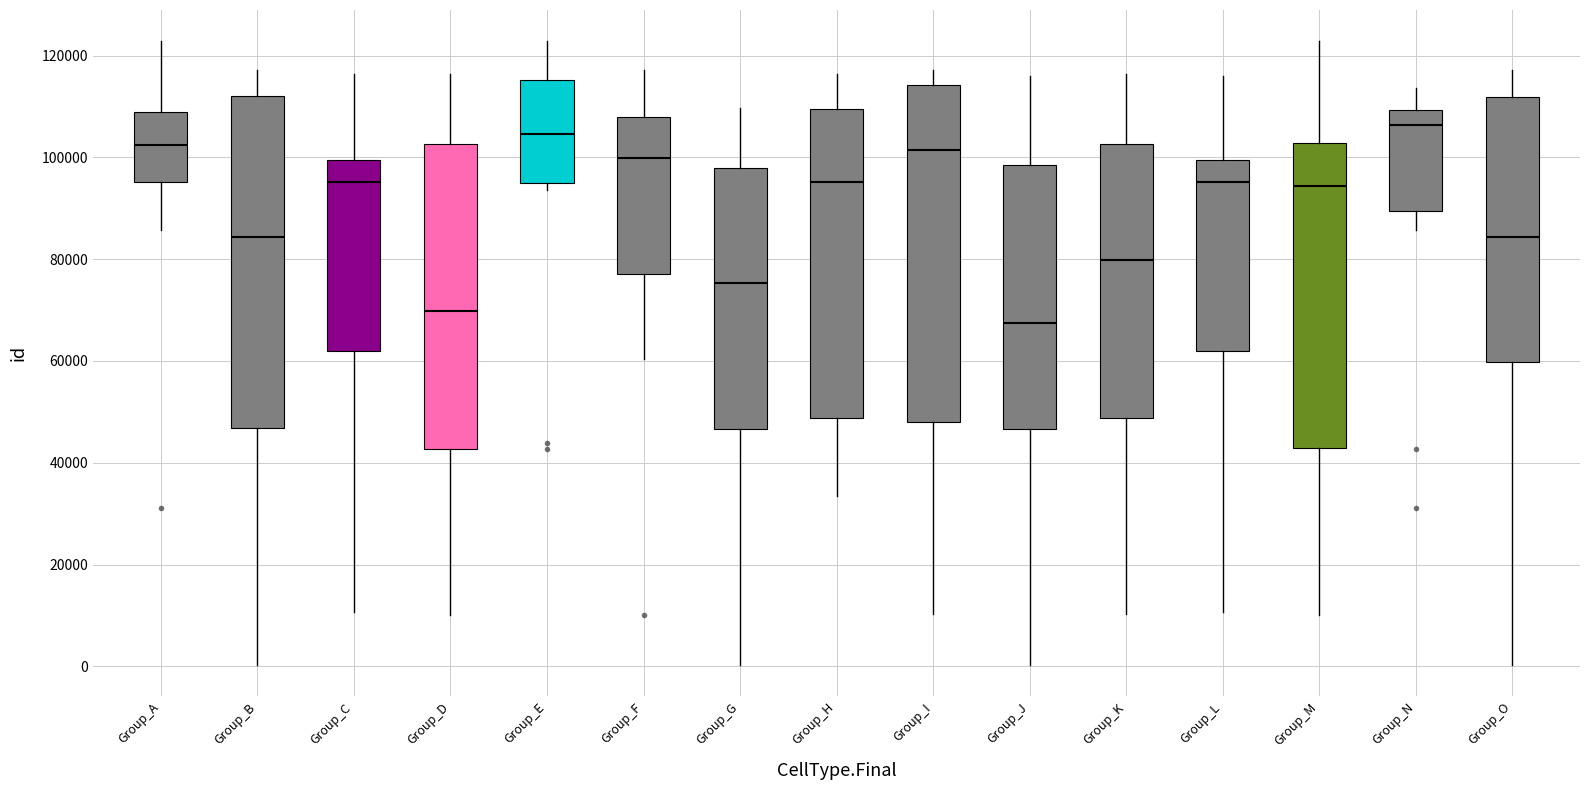

Reading left to right, transcribe this box plot: for each box, give where its median line is, the range the box spans, and where its two whiskers end, as read against the y-axis. The values are not printed on the chart, so give them approximately, as read against the axis.

Group_A: median 102000, box 96000 to 108000, whiskers 86000 to 122000
Group_B: median 84000, box 46000 to 112000, whiskers 0 to 118000
Group_C: median 96000, box 62000 to 100000, whiskers 10000 to 116000
Group_D: median 70000, box 42000 to 102000, whiskers 10000 to 116000
Group_E: median 104000, box 96000 to 116000, whiskers 94000 to 122000
Group_F: median 100000, box 78000 to 108000, whiskers 60000 to 118000
Group_G: median 76000, box 46000 to 98000, whiskers 0 to 110000
Group_H: median 96000, box 48000 to 110000, whiskers 34000 to 116000
Group_I: median 102000, box 48000 to 114000, whiskers 10000 to 118000
Group_J: median 68000, box 46000 to 98000, whiskers 0 to 116000
Group_K: median 80000, box 48000 to 102000, whiskers 10000 to 116000
Group_L: median 96000, box 62000 to 100000, whiskers 10000 to 116000
Group_M: median 94000, box 42000 to 102000, whiskers 10000 to 122000
Group_N: median 106000, box 90000 to 110000, whiskers 86000 to 114000
Group_O: median 84000, box 60000 to 112000, whiskers 0 to 118000